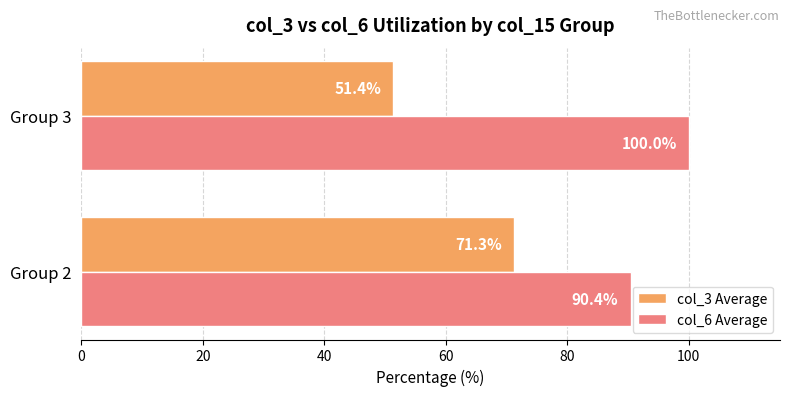

What is the sum of the col_3 Average values at Group 3 and Group 2?

122.7